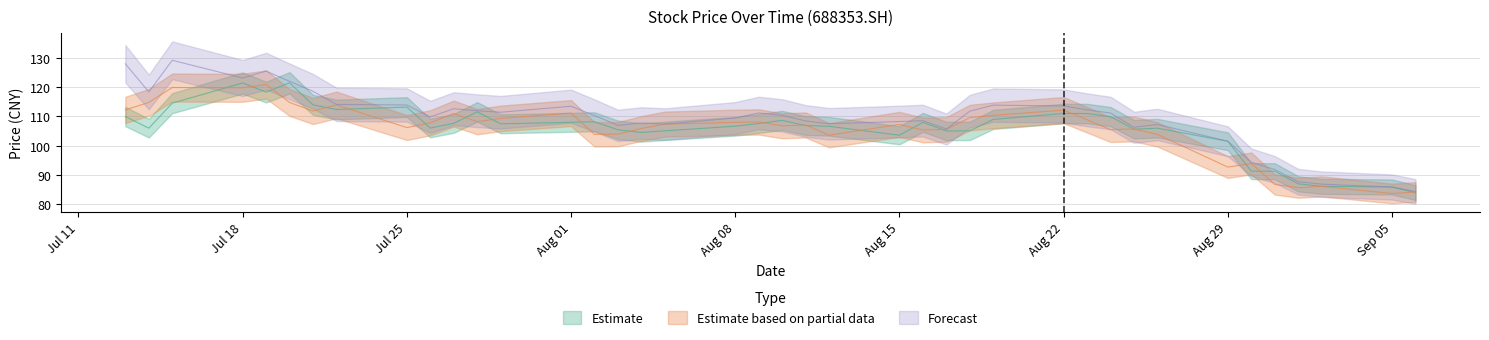

What is the maximum value for open?

121.5